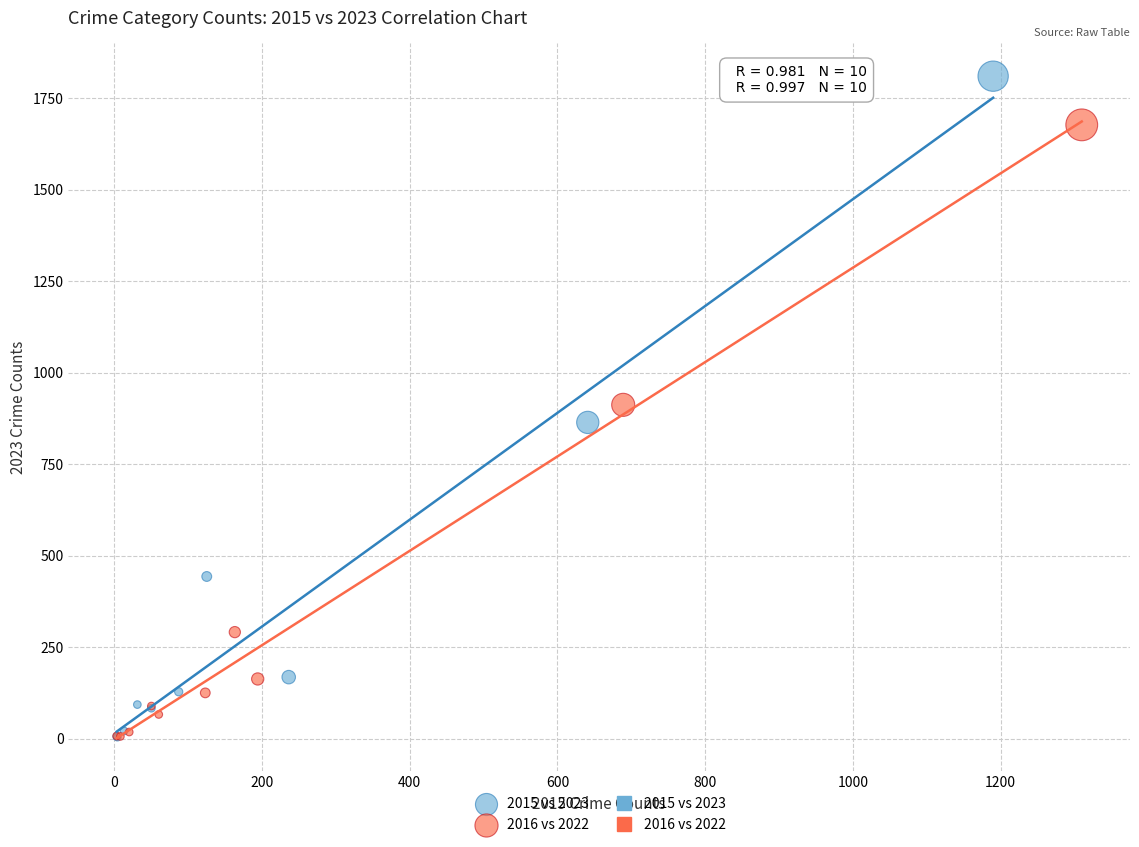

Which series has the widest spread of Y values?

2015 vs 2023